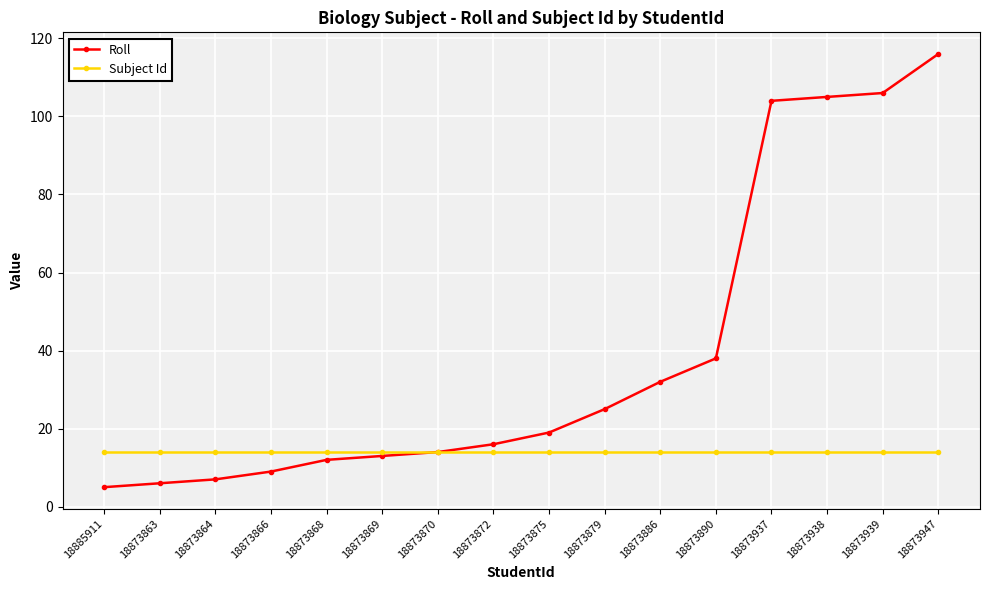

The value of Subject Id at 18873886 is 6. True or false?

False